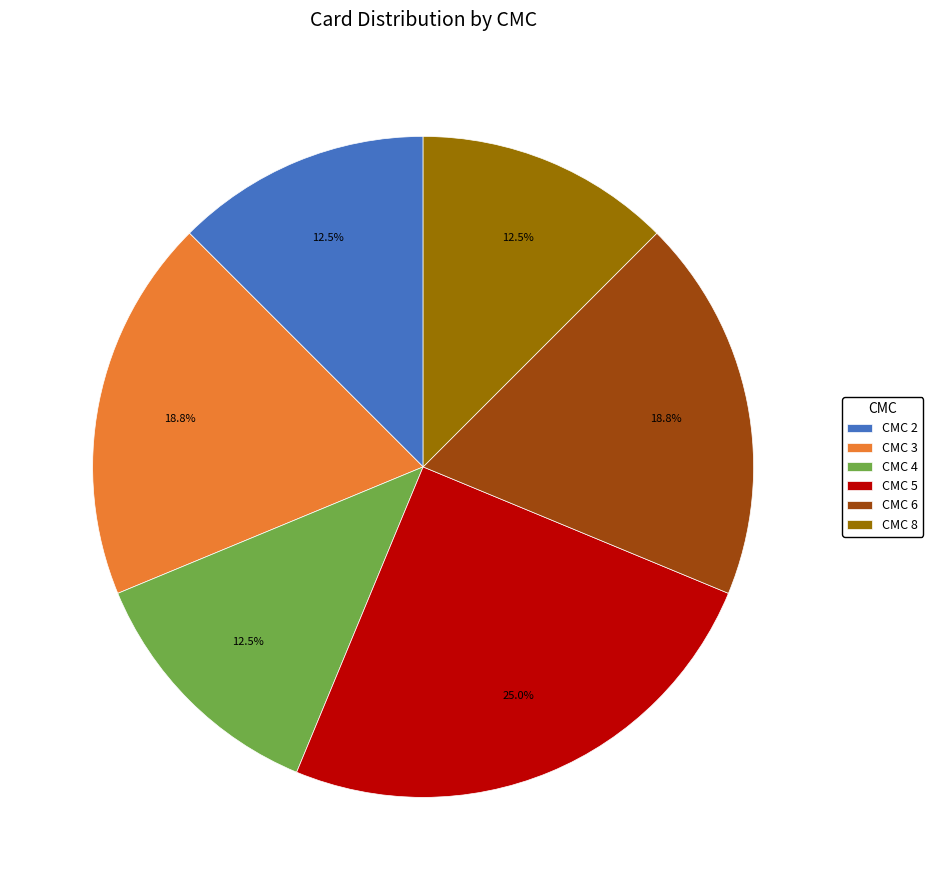

Does any single category account for the majority?

No